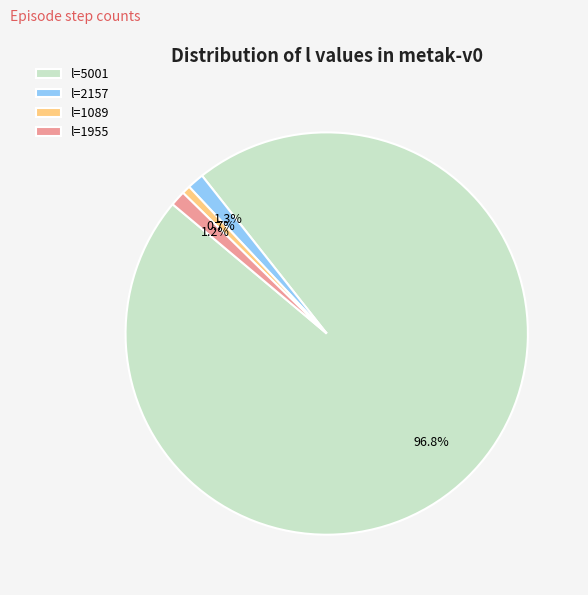

Which category accounts for the majority?

l=5001